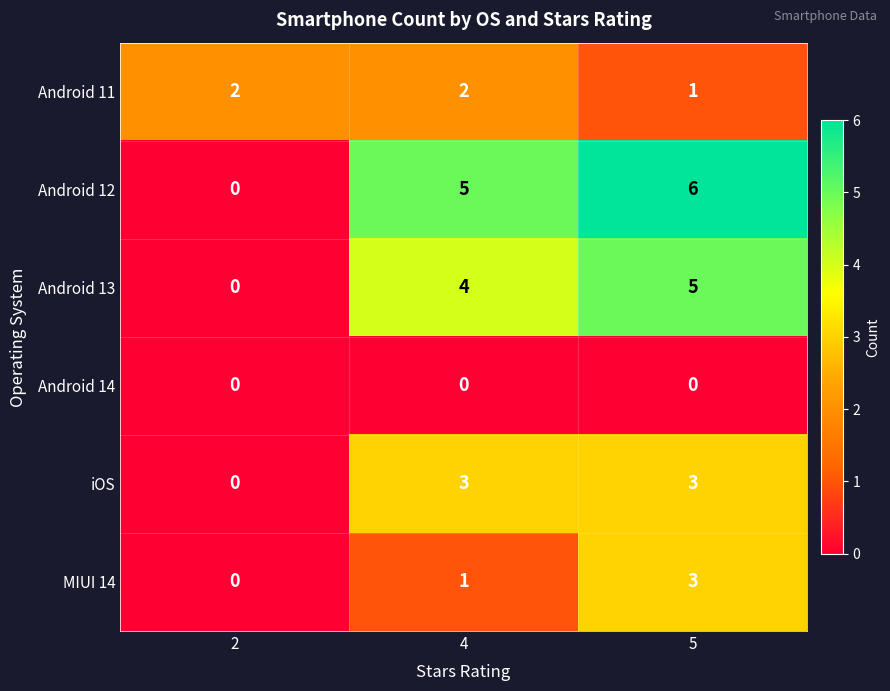

Is it true that Android 13 equals 6 at 4?

False